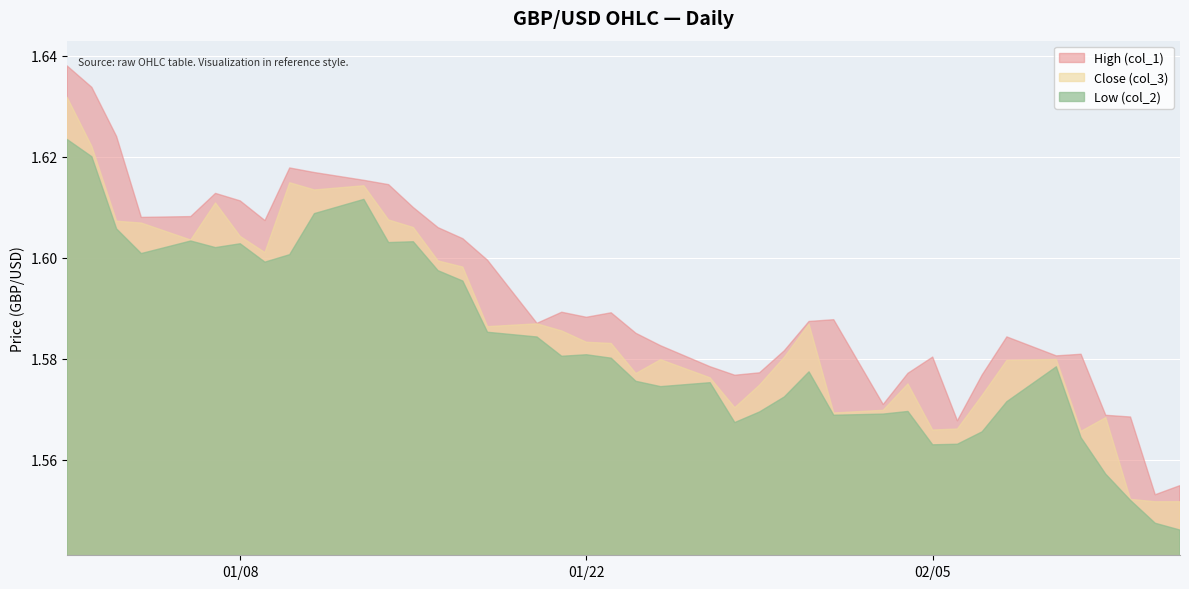

True or false: High (col_1) has a value of 0.5 at 2013-01-17.

False